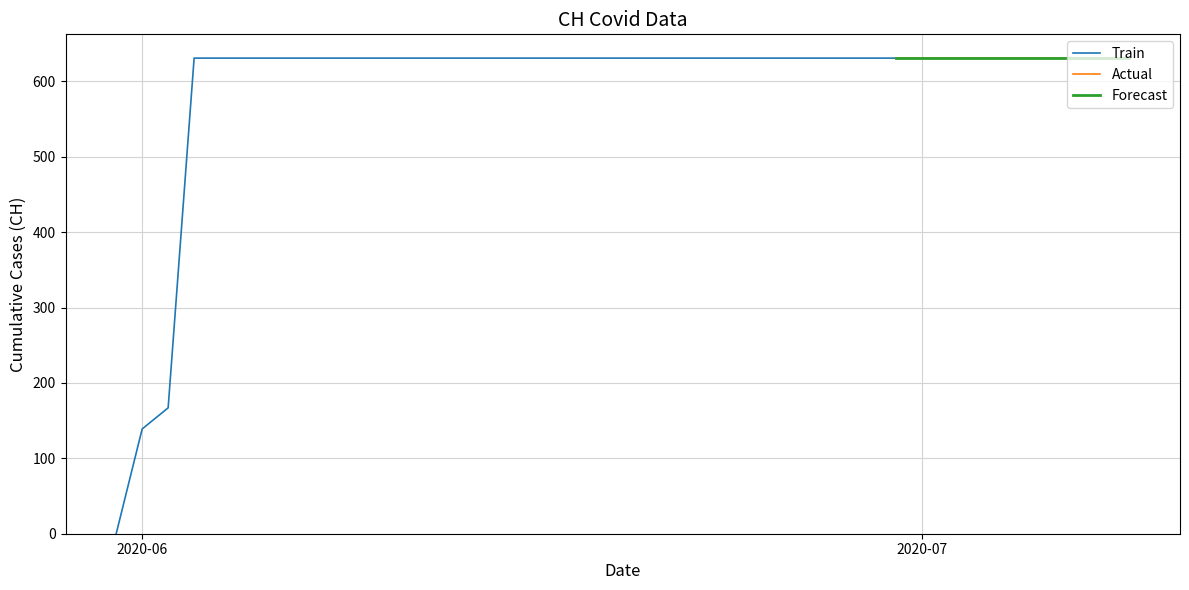

What is the highest value of the Train series?

631